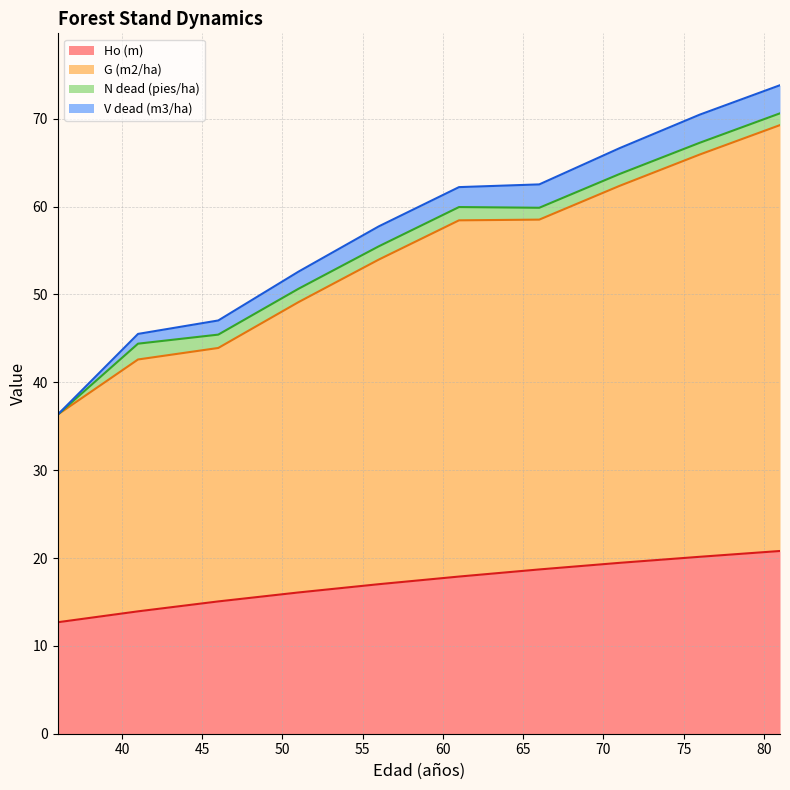

What is the lowest value of the Ho (m) series?

12.7